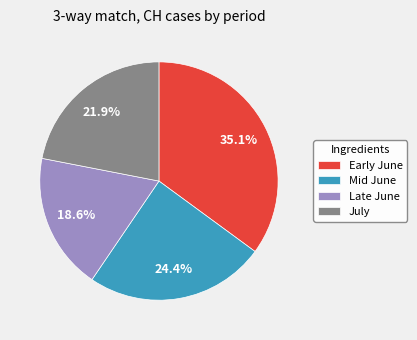

To the nearest percent, what is the average slice percentage?

25%